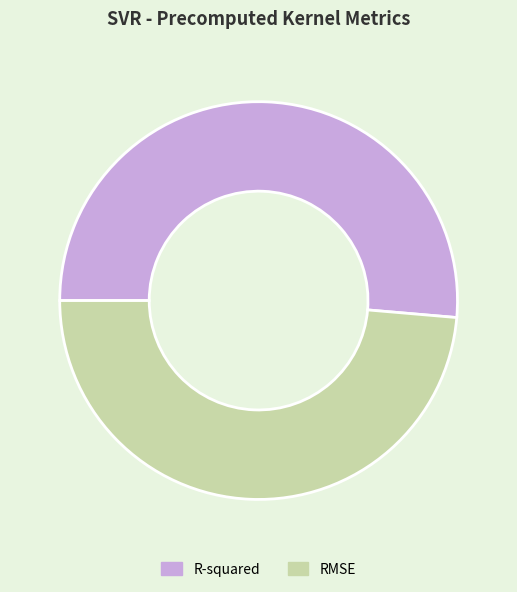

How many slices are in this pie chart?

2